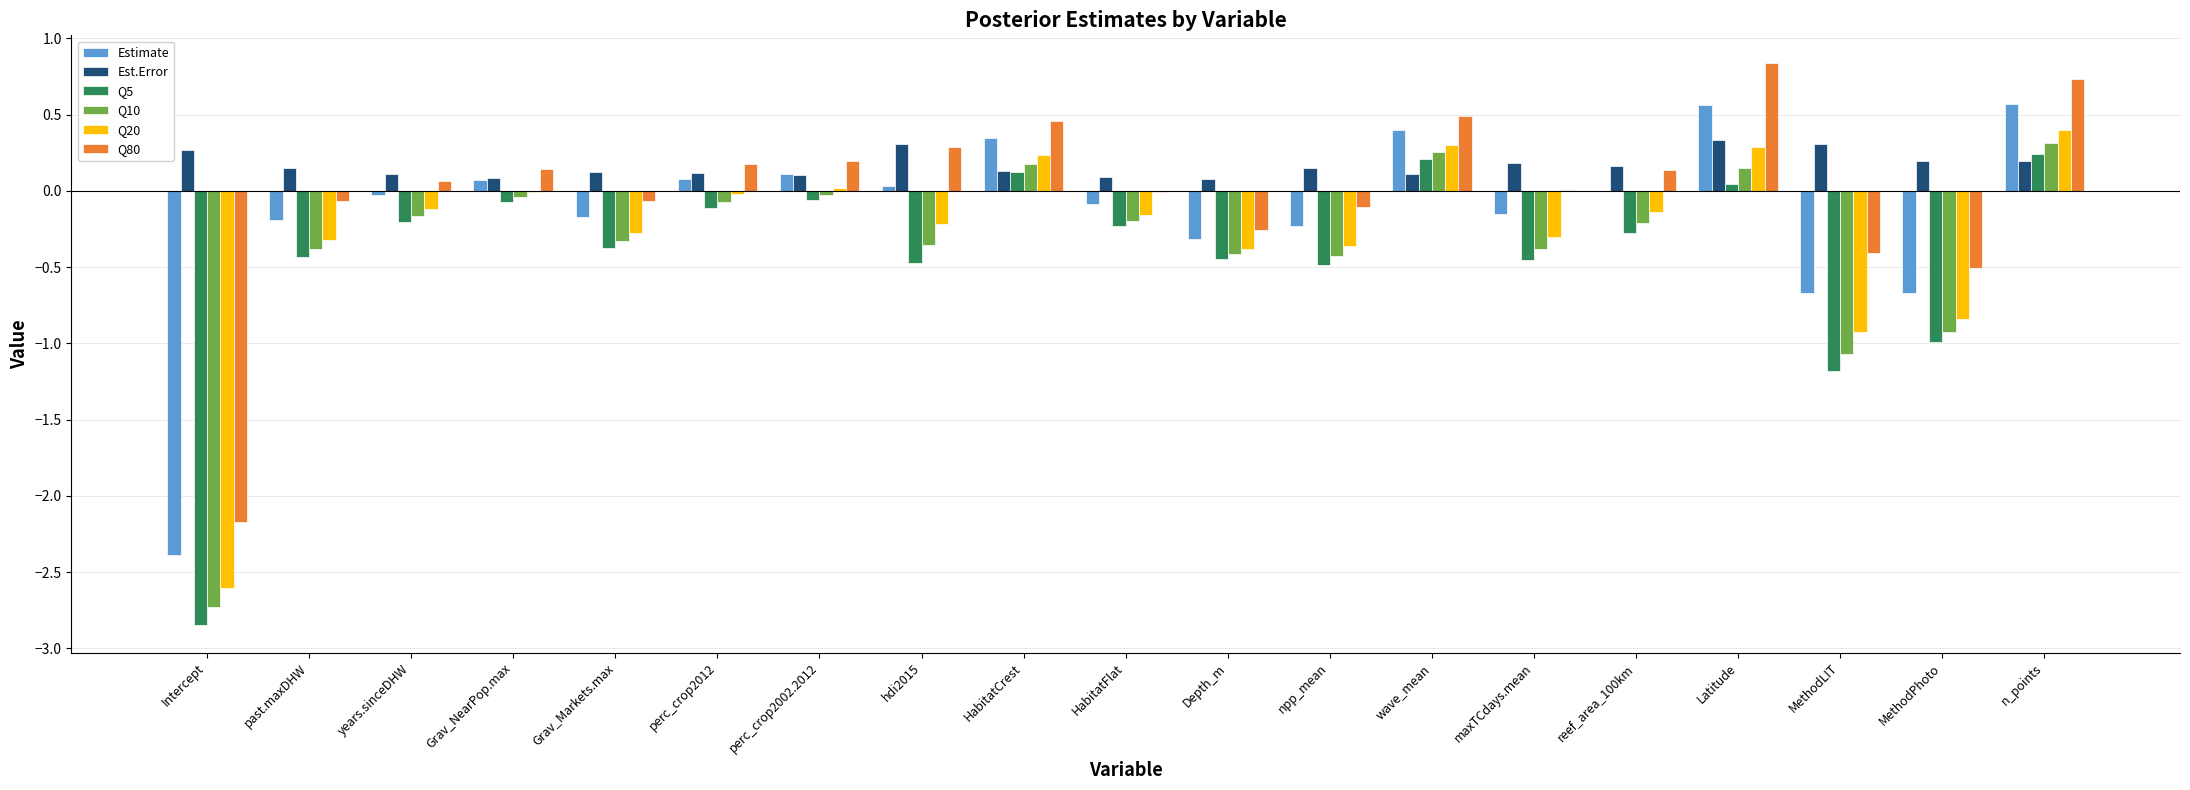

Which series has the largest total across all categories?

Est.Error